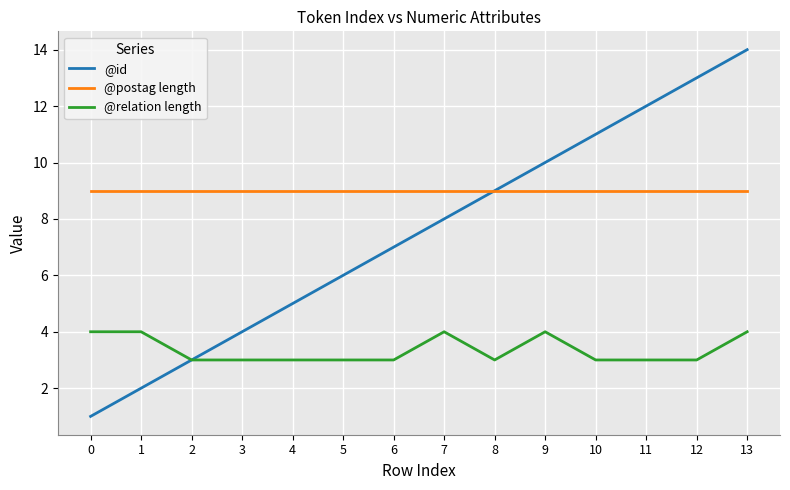

True or false: @postag length and @relation length cross at least once.

False